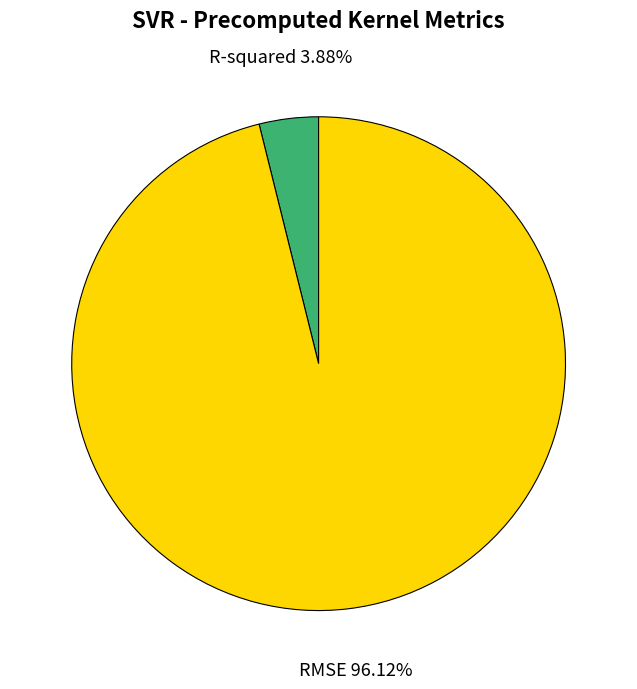

To the nearest percent, what is the difference between the largest and smallest slice percentages?

92%